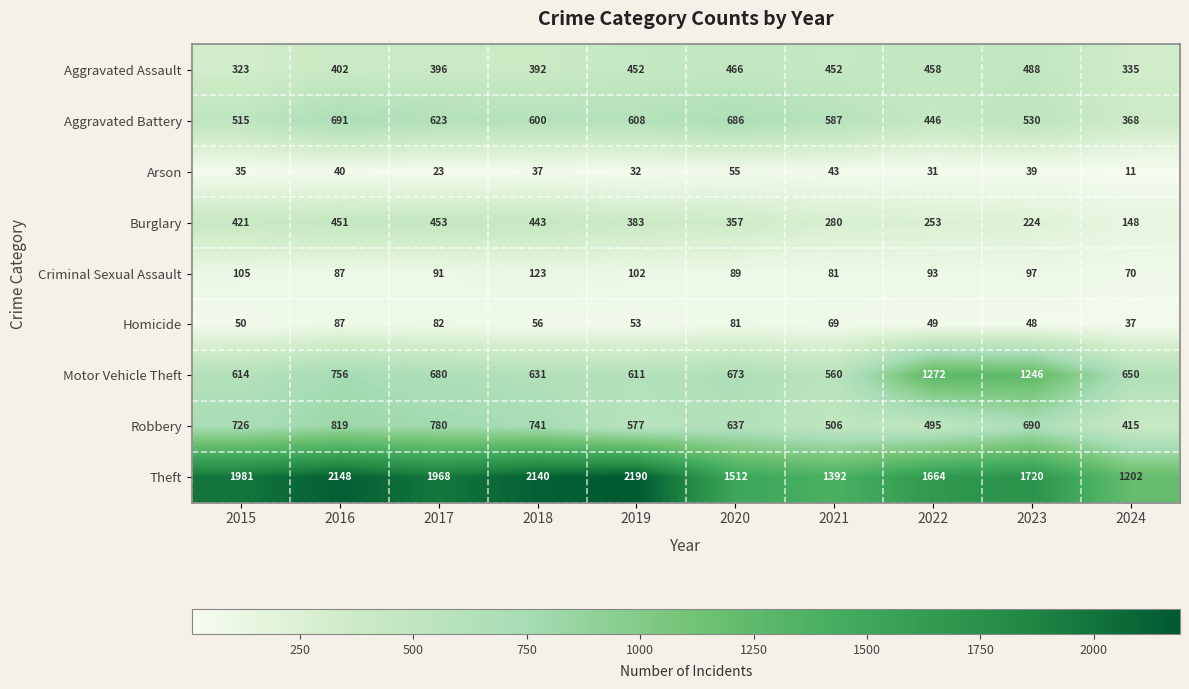

What is the difference between the maximum and second lowest values in the Robbery series?

324